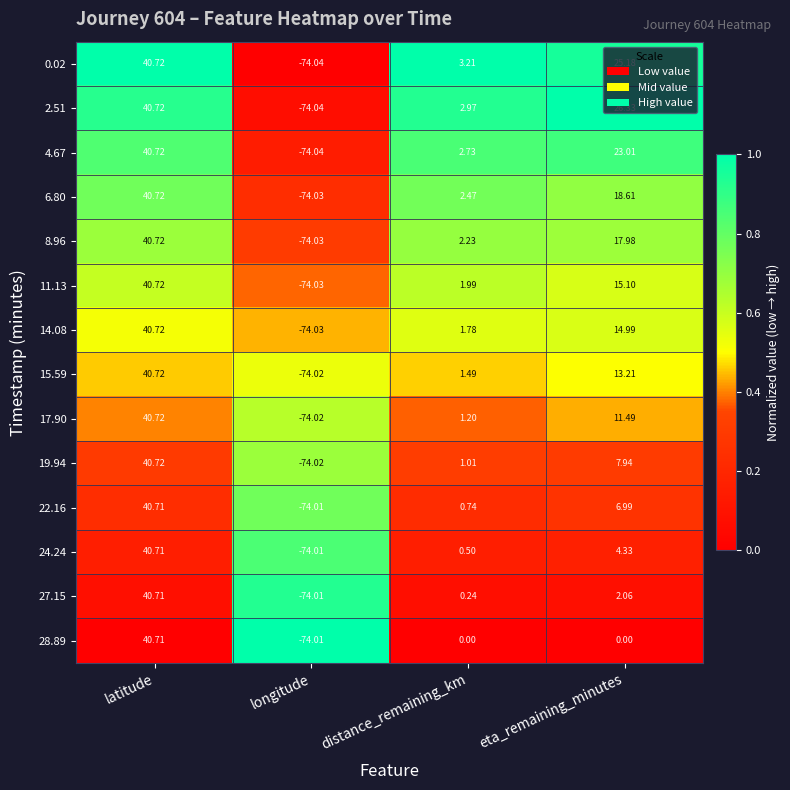

Is the value of 11.13 at distance_remaining_km greater than the value of 15.59 at eta_remaining_minutes?

No